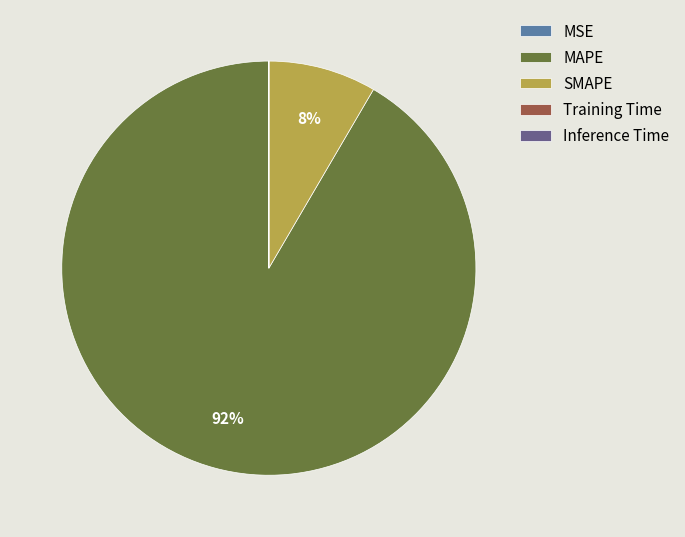

The MAPE slice represents 92% of the pie. True or false?

True